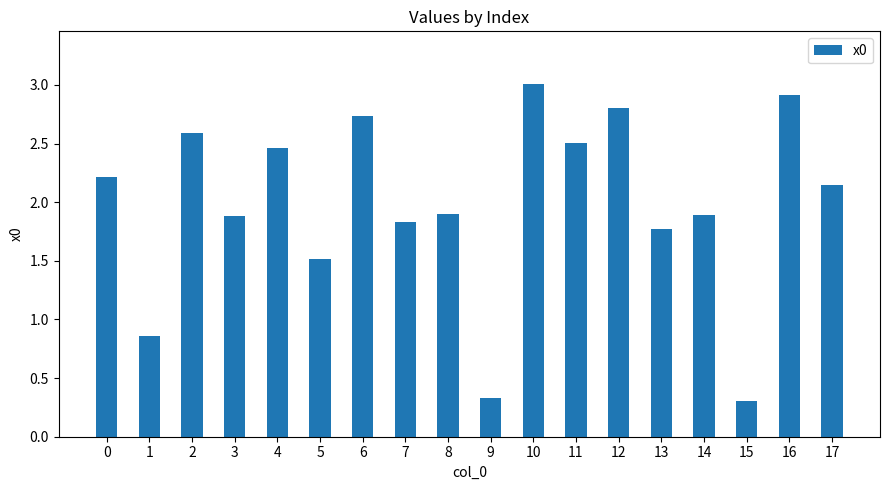

What is the minimum value shown in the chart?

0.3